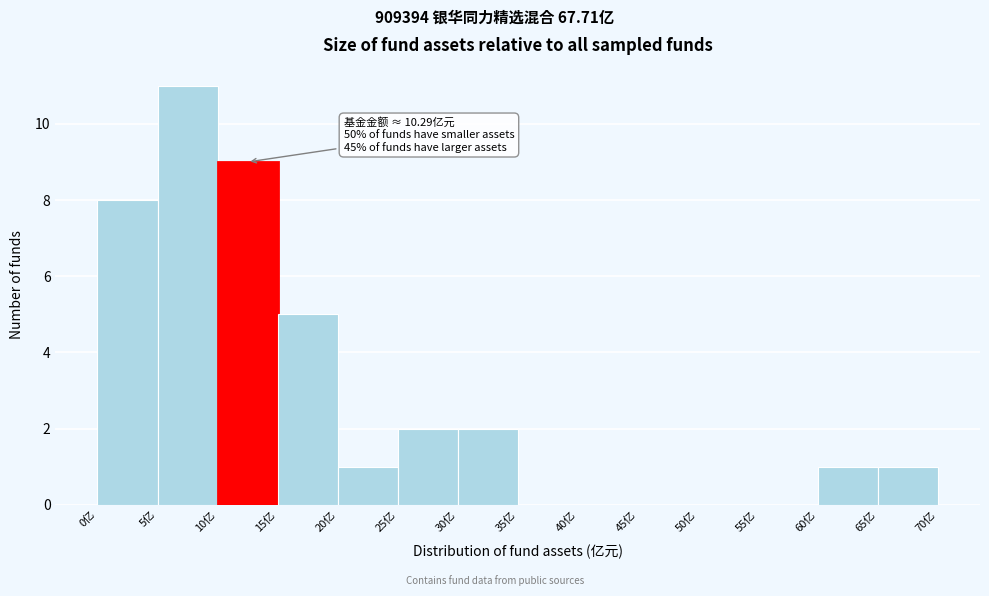

Which range on the x-axis has the tallest bar?

5 to 10